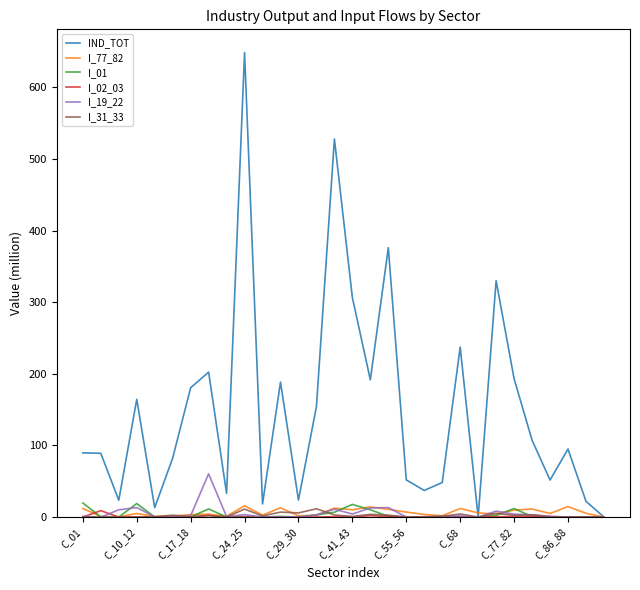

Which series has the widest spread of values?

IND_TOT